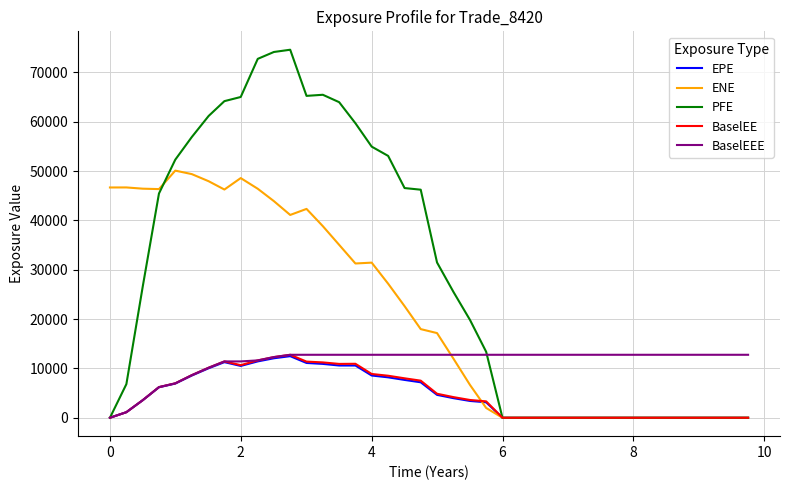

Which series has the largest range (max minus min)?

PFE